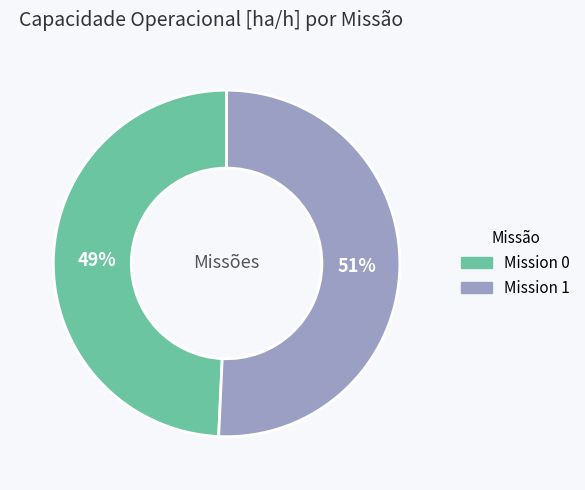

To the nearest percent, what is the combined percentage of Mission 1 and Mission 0?

100%